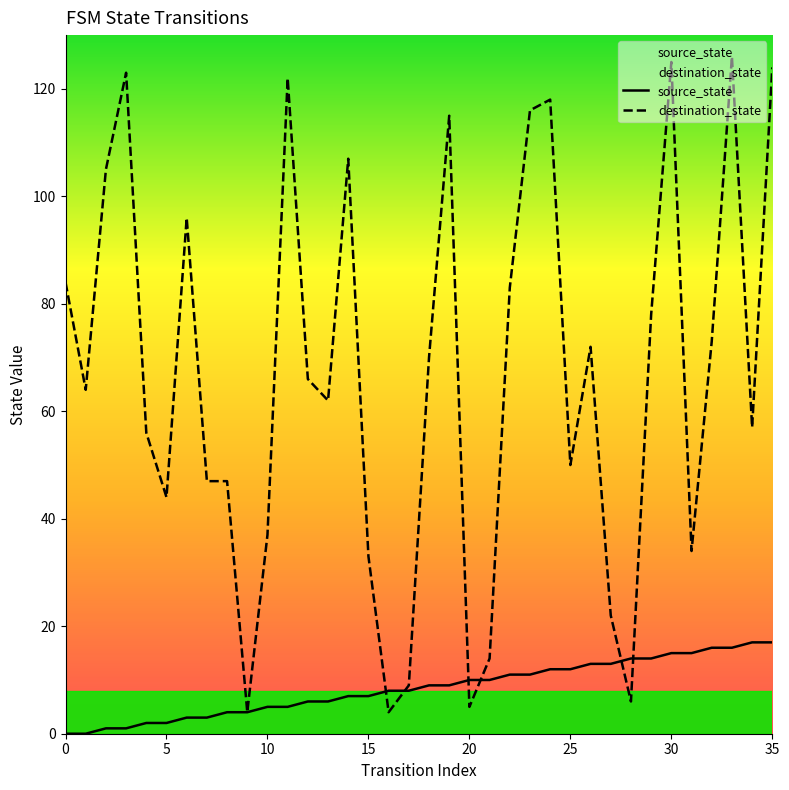

Between which two adjacent categories do destination_state and source_state first intersect?

15 and 16